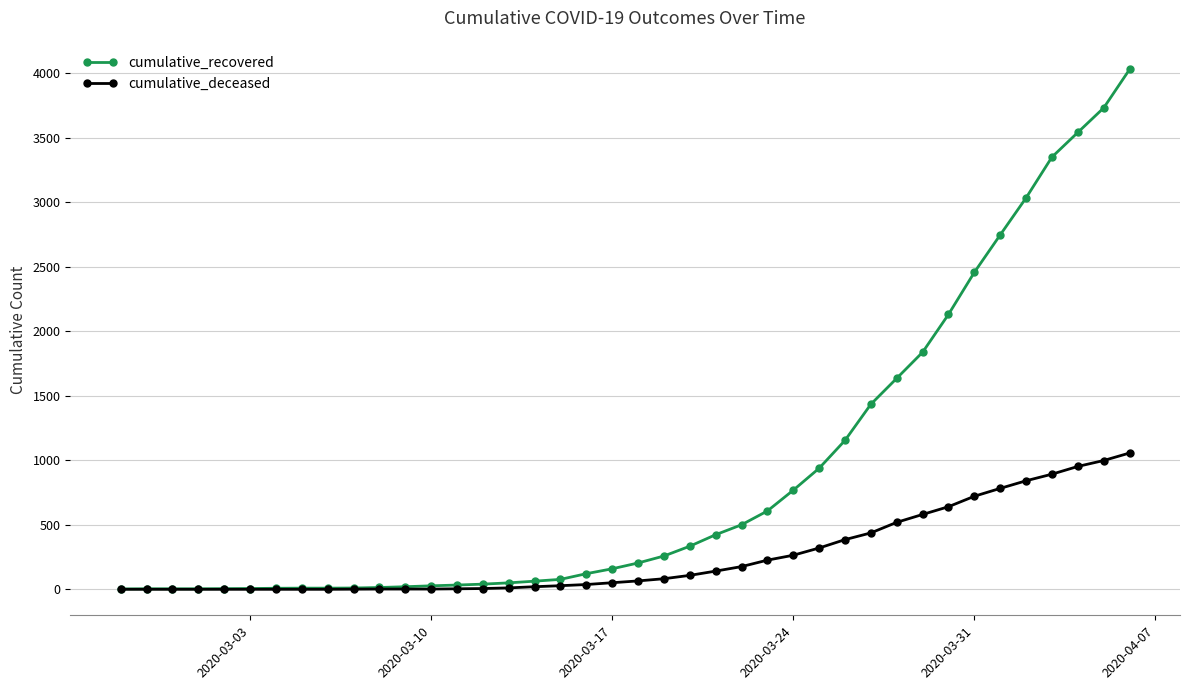

Which series has the largest total across all categories?

cumulative_recovered